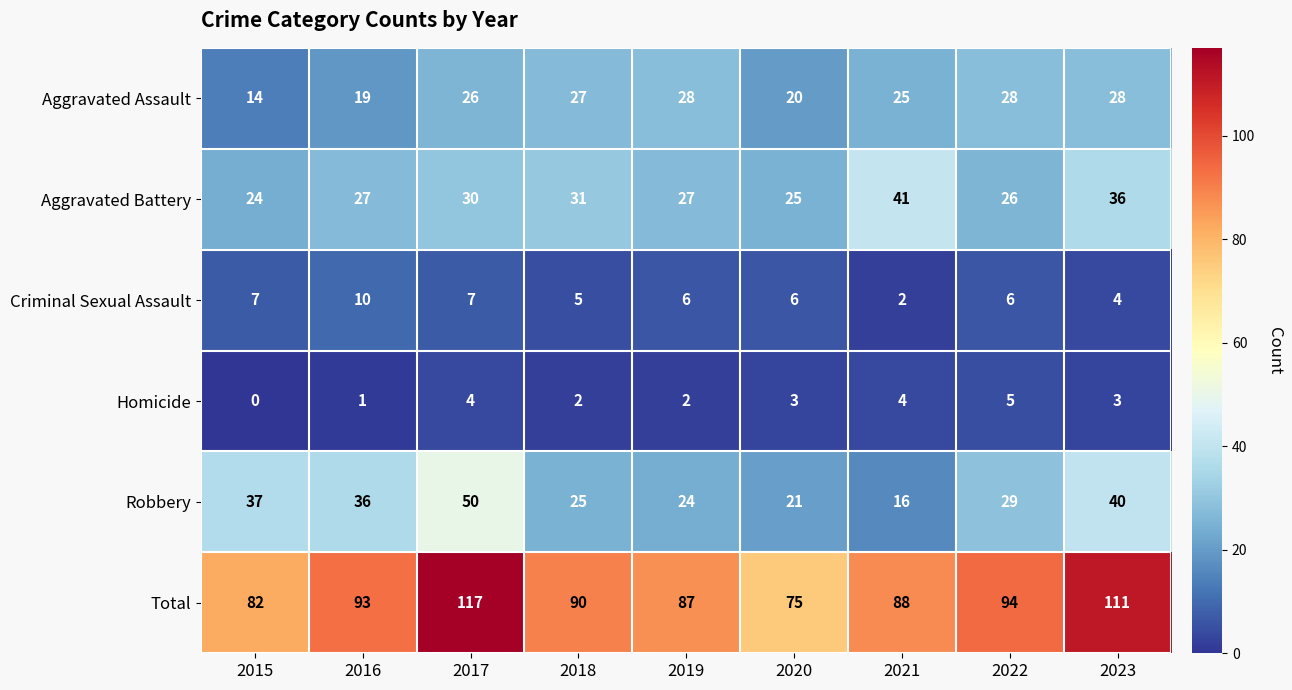

Count the number of categories in the chart.

9